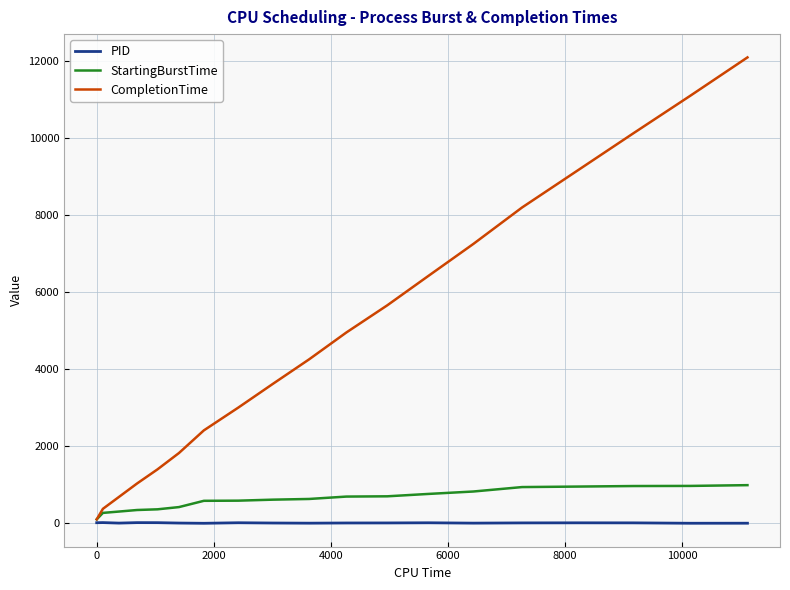

Is this an area chart (filled region under the line)?

No